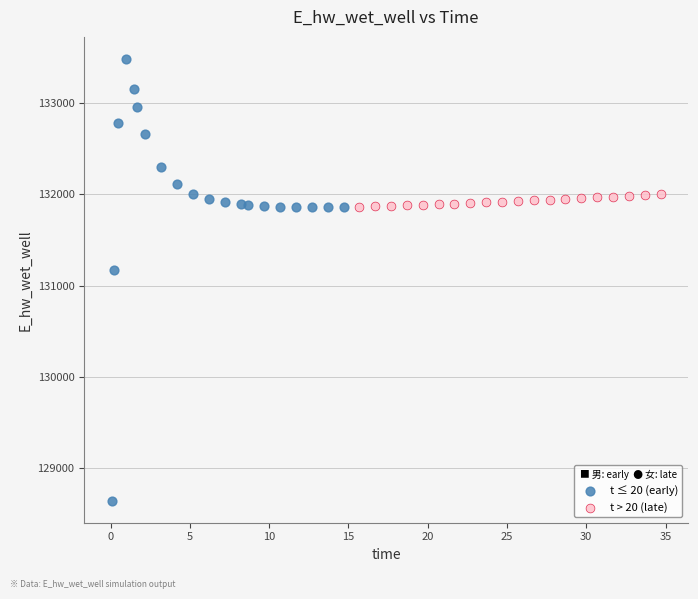

Which series contains the highest Y value?

t ≤ 20 (early)